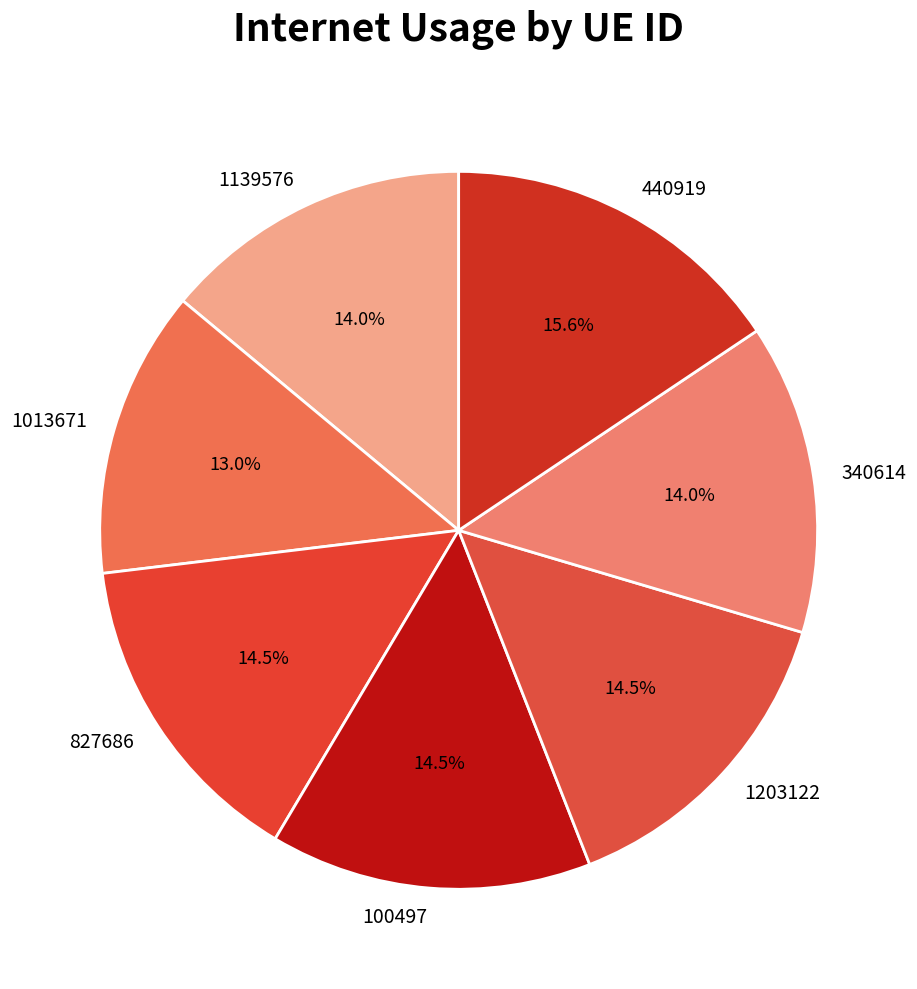

How many segments does this pie chart have?

7